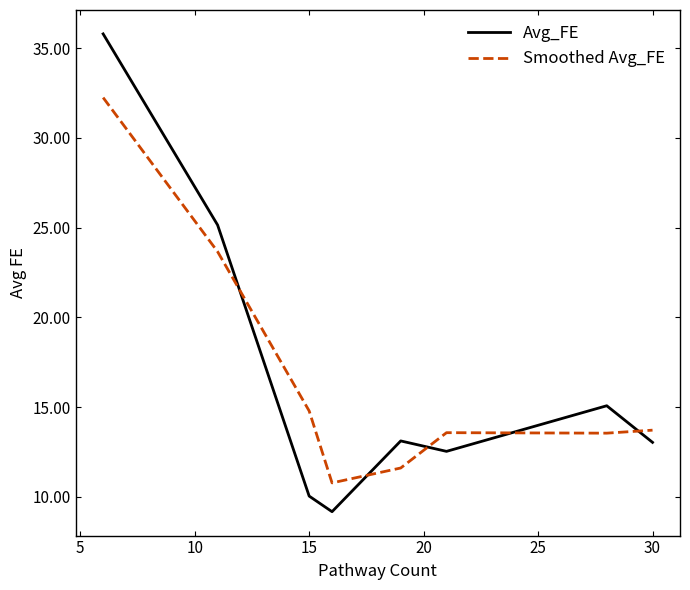

True or false: Smoothed Avg_FE and Avg_FE cross at least once.

True